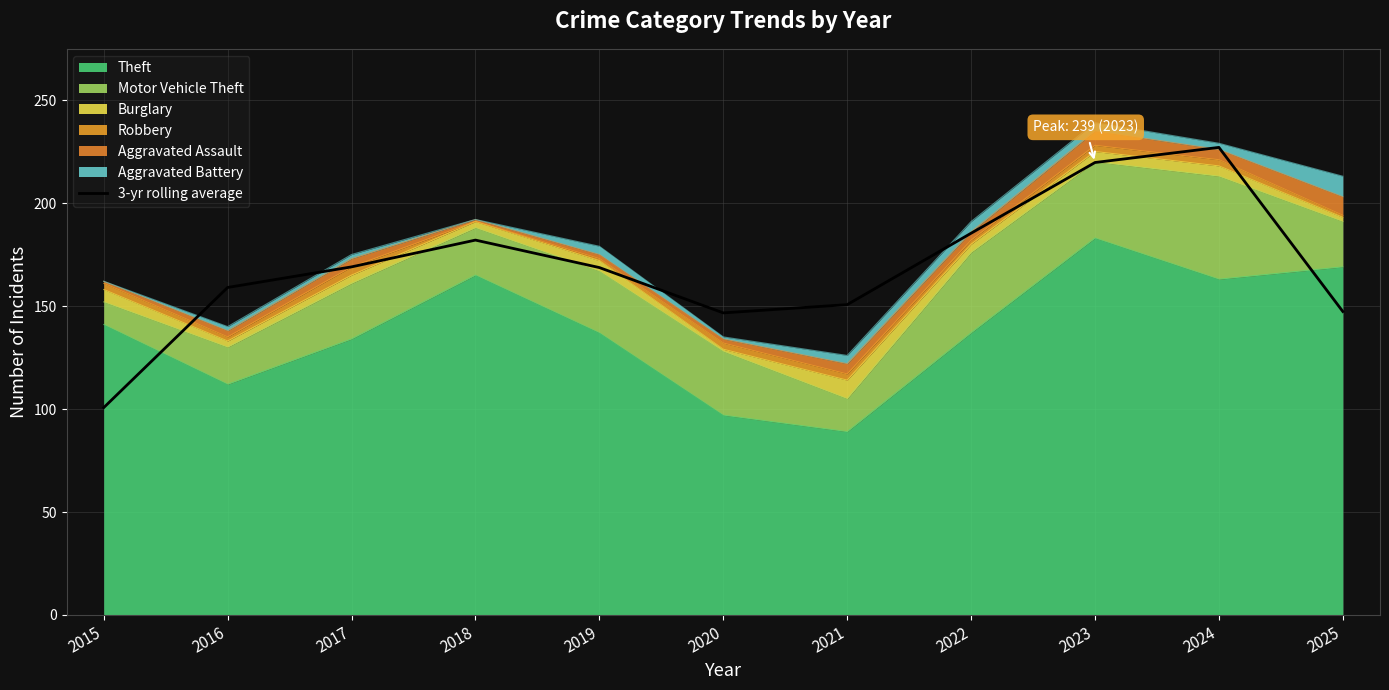

Rank the categories by value from highest to lowest.

2024, 2023, 2022, 2018, 2017, 2019, 2016, 2021, 2025, 2020, 2015